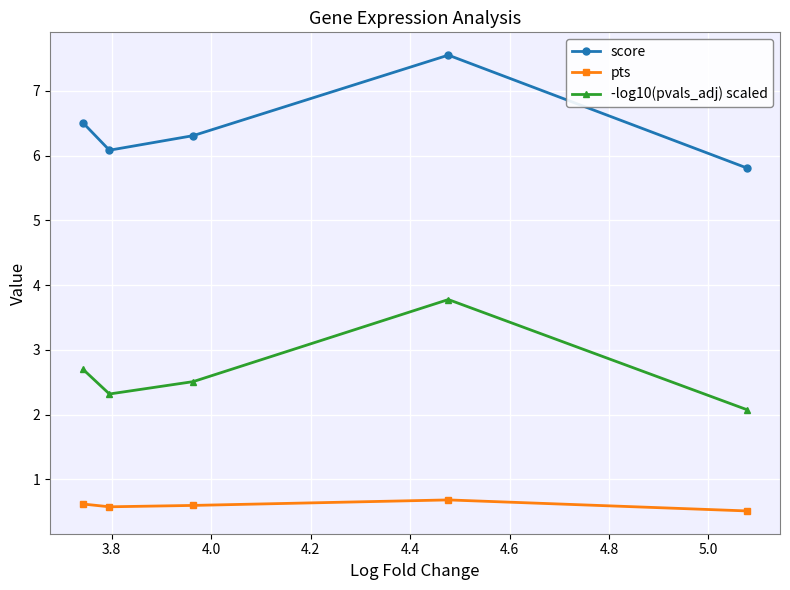

What is the greatest value displayed?

7.6